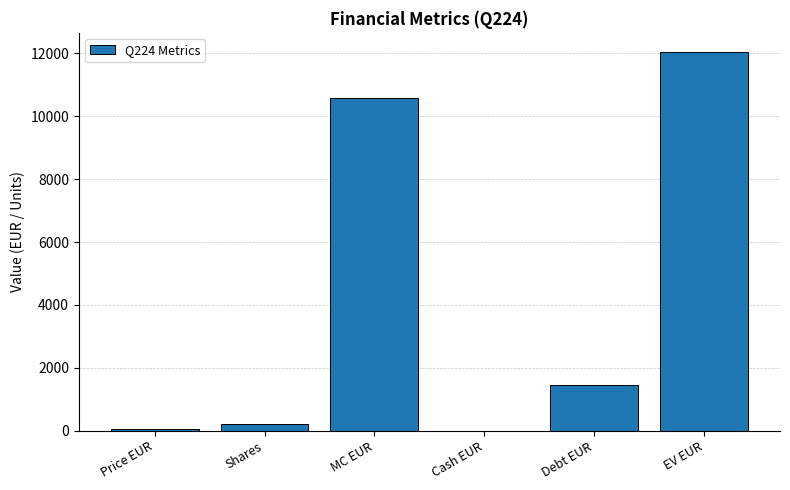

What is the greatest value displayed?

12052.5